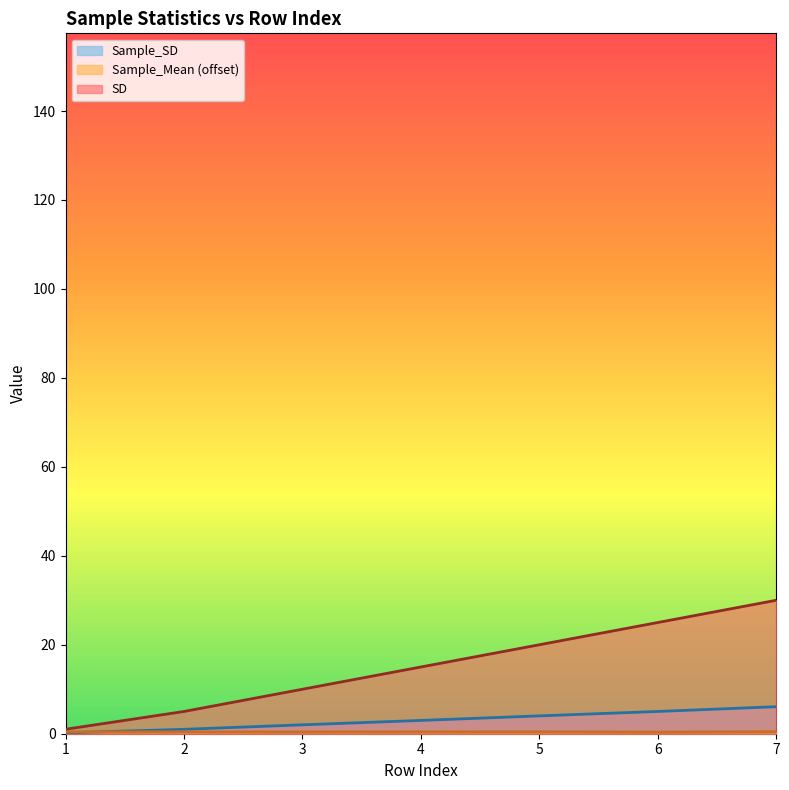

What is the spread (max minus min) of values at 5?

19.6